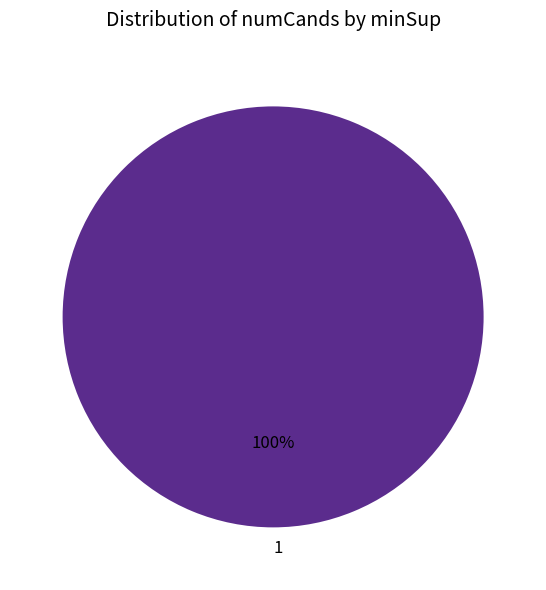

Does 1 account for over 50% of the chart?

Yes